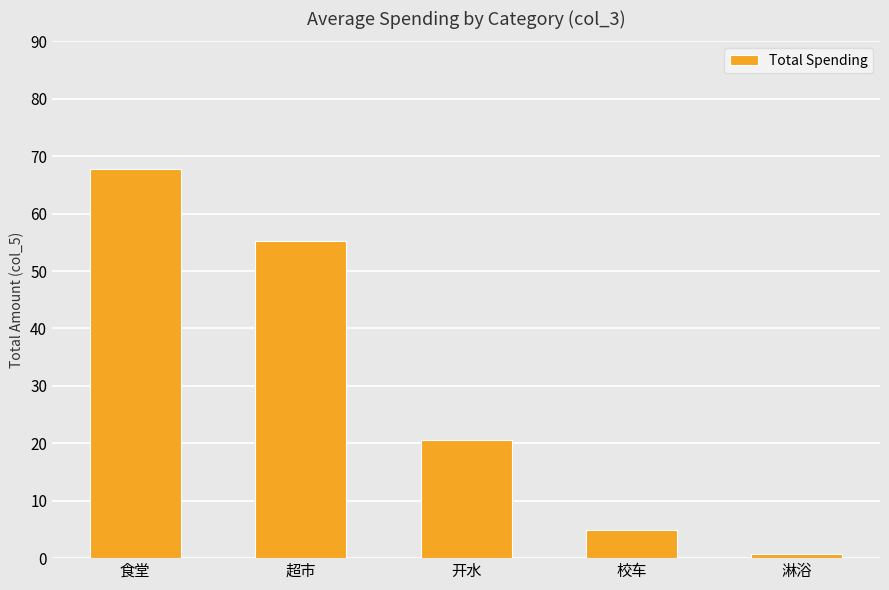

Rank the categories by value from lowest to highest.

淋浴, 校车, 开水, 超市, 食堂